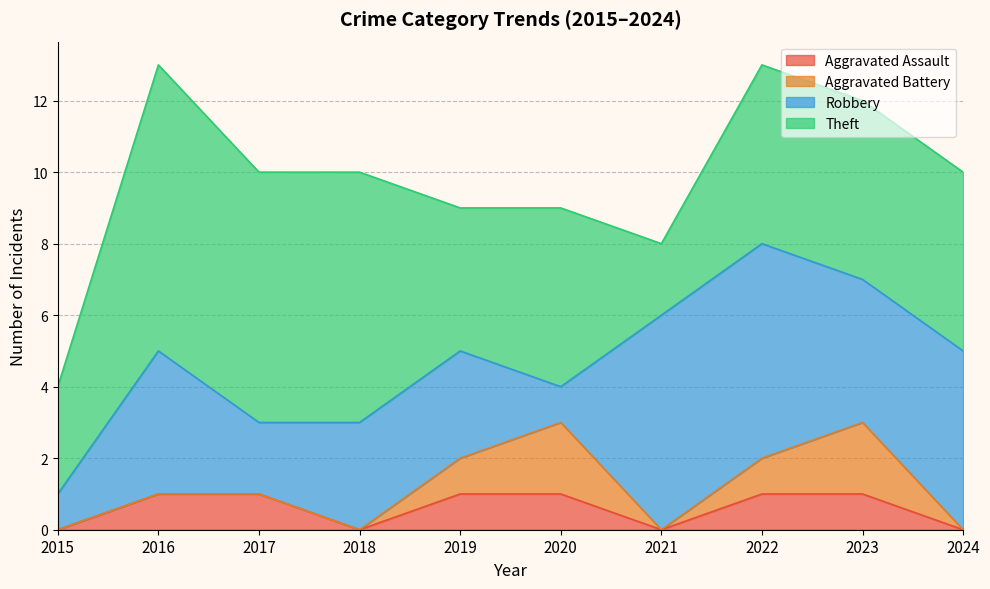

The Aggravated Battery series shows -1 at 2016. True or false?

False